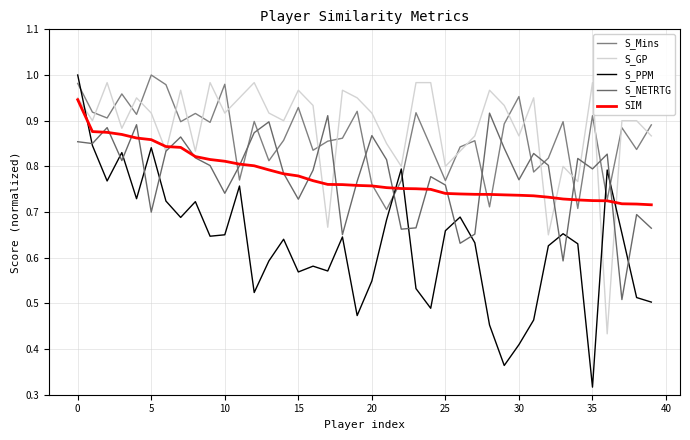

Which series has the largest range (max minus min)?

S_PPM